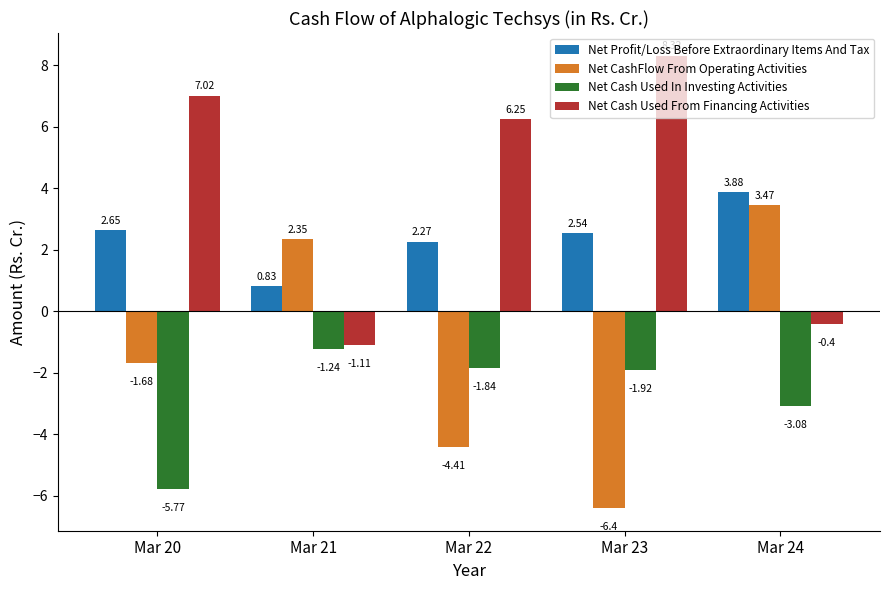

At which label is Net Cash Used In Investing Activities closest to -3?

Mar 24